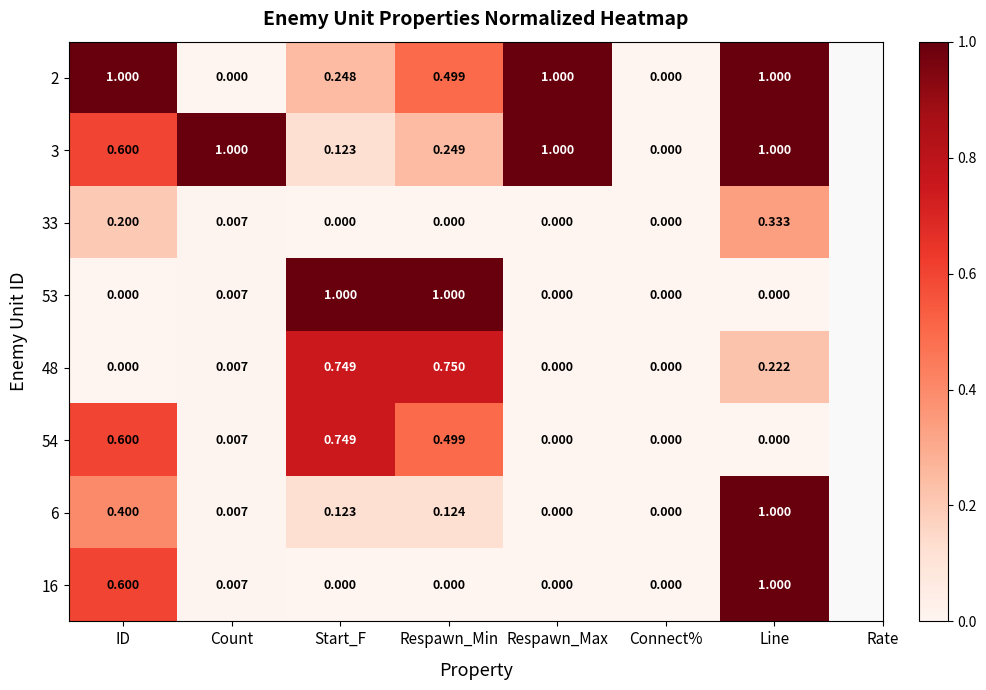

At which category is the sum across all series the highest?

Line